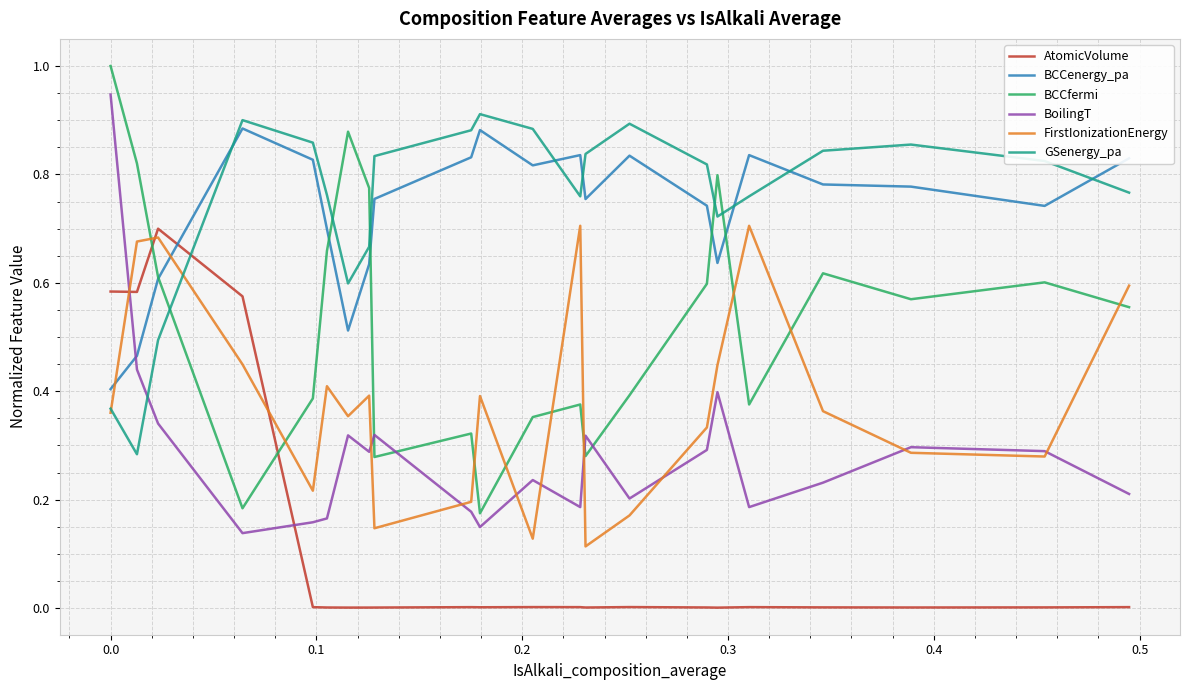

How many intersections are there between BoilingT and BCCenergy_pa?

1